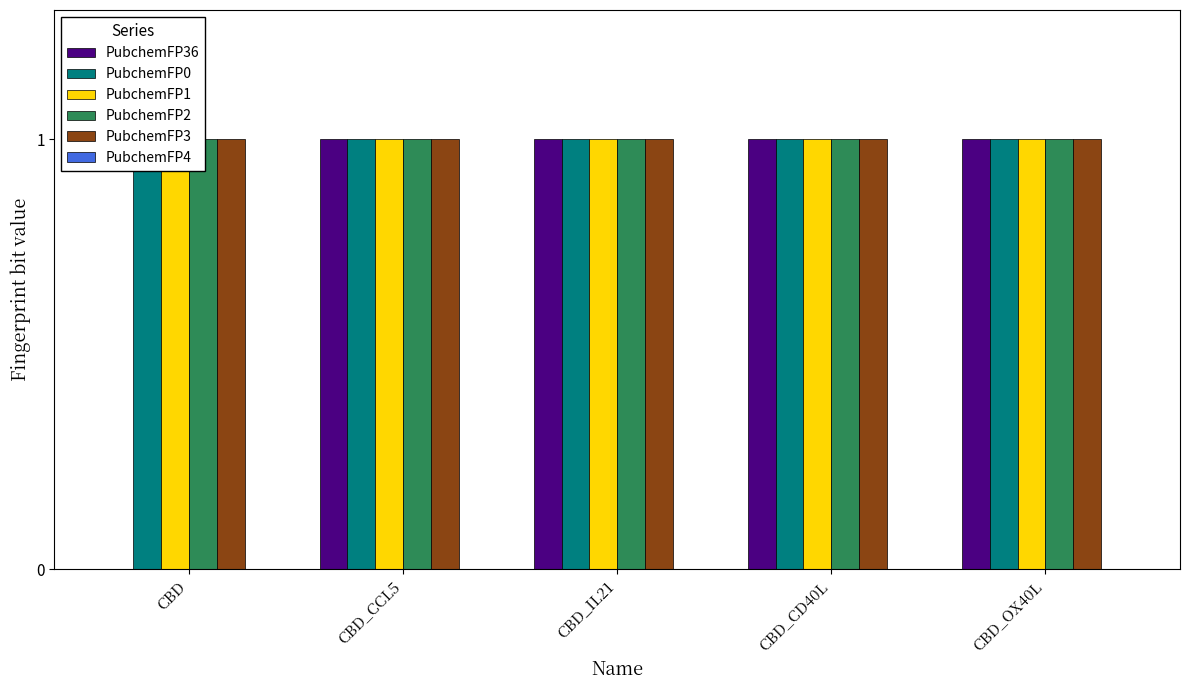

Which series changed the most between CBD and CBD_IL21?

PubchemFP36